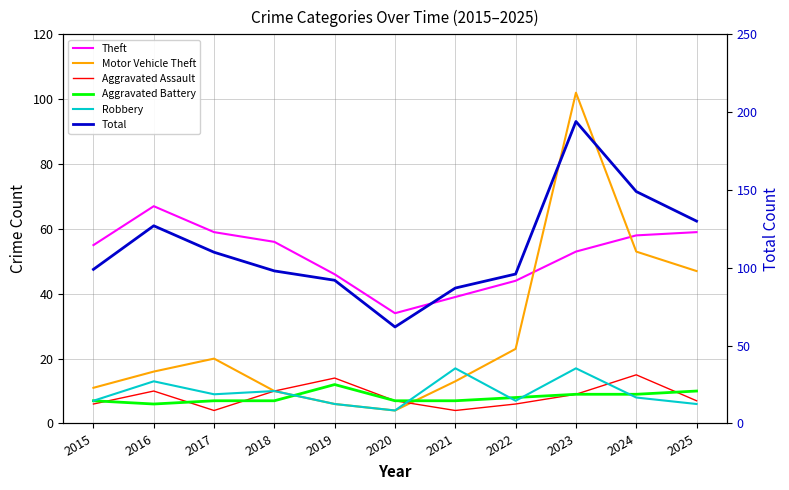

Between which two adjacent categories do Aggravated Battery and Aggravated Assault first intersect?

2015 and 2016